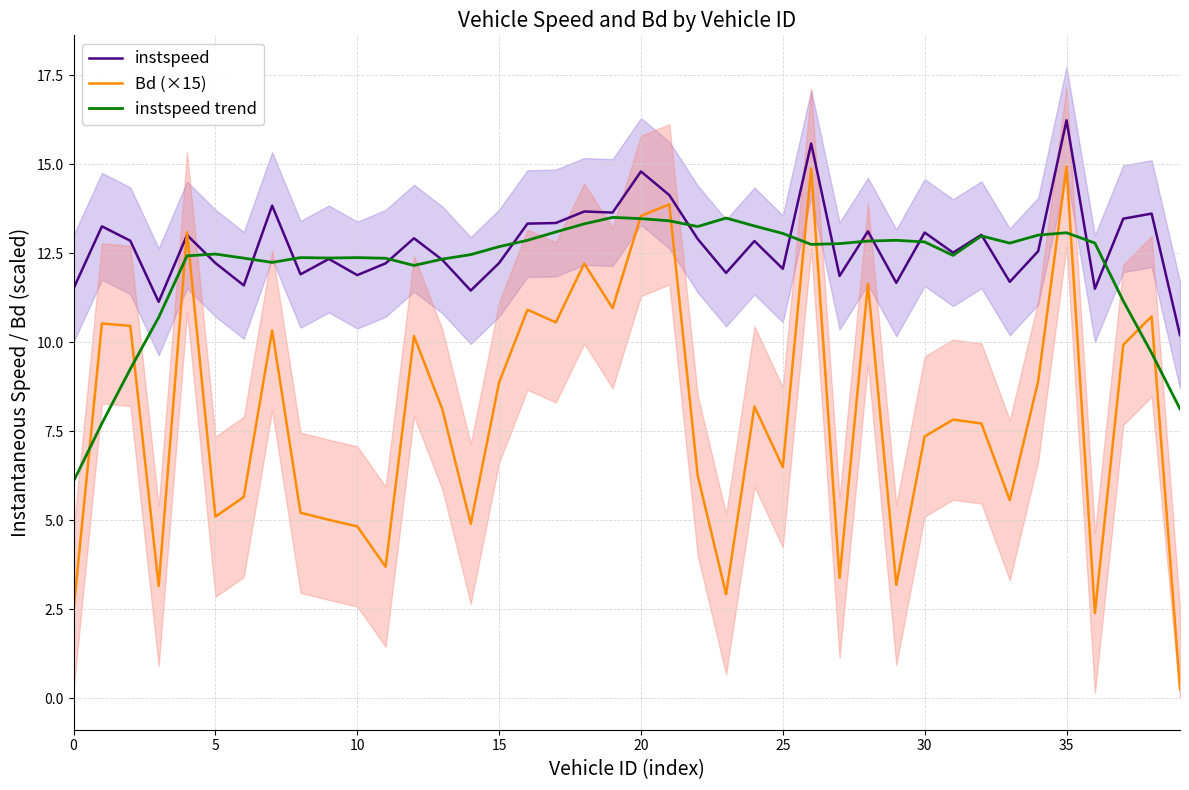

True or false: Bd (×15) has a value of 5.3 at 27.

False